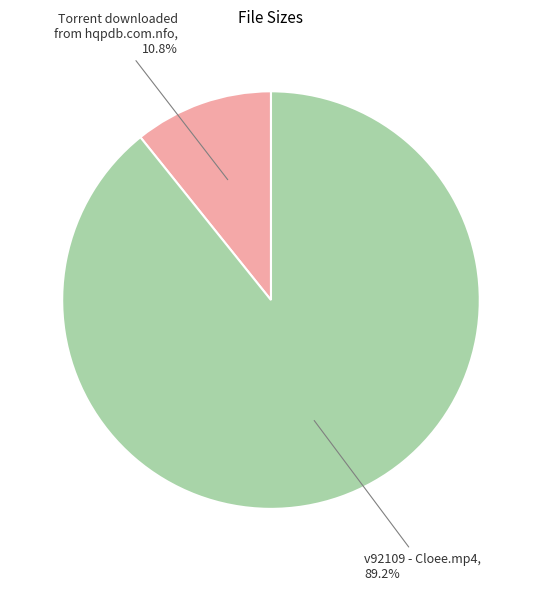

Does any single category account for the majority?

Yes